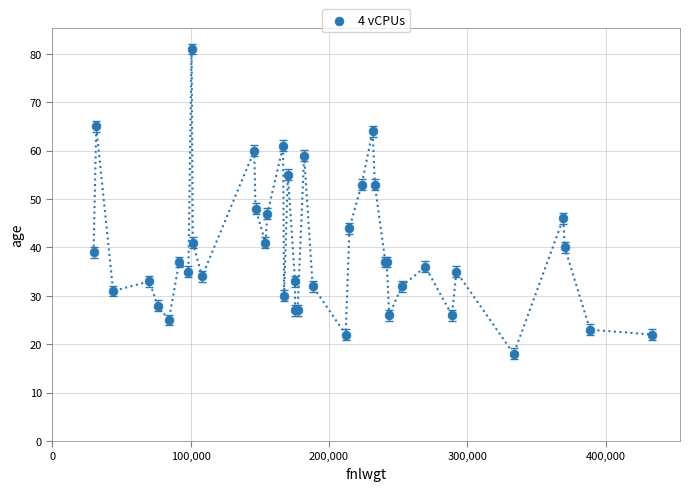

What Y value in the scatter plot is closest to 49?

48